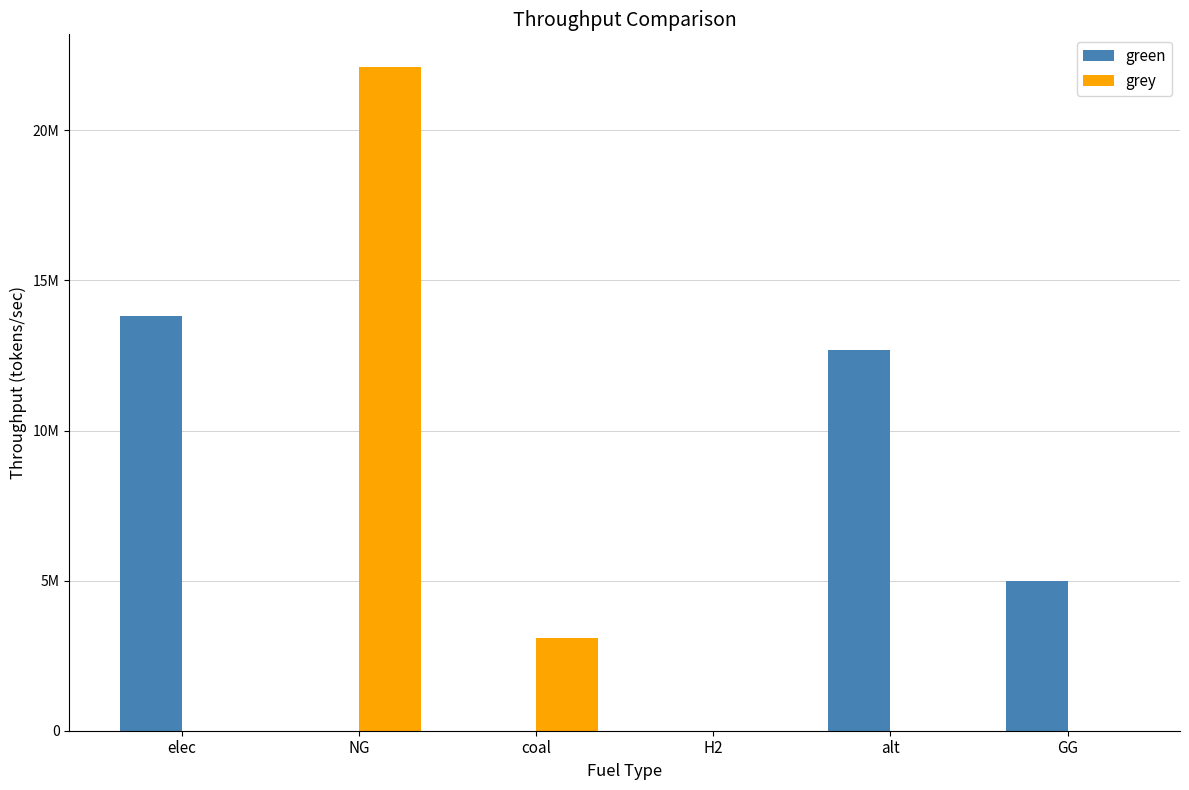

Are the bars grouped side by side (vs. stacked)?

Yes